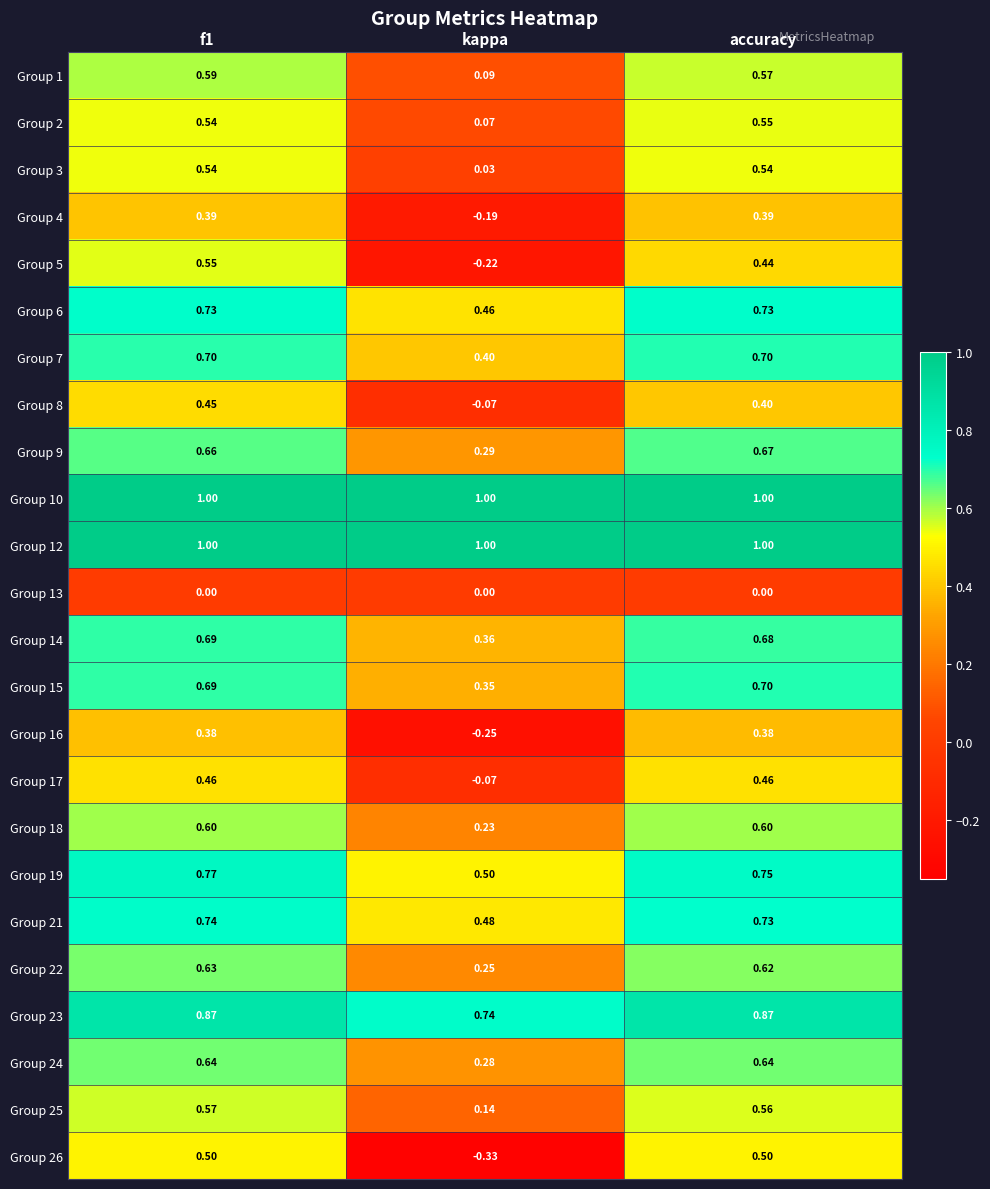

Which category has the lowest value across all series?

kappa